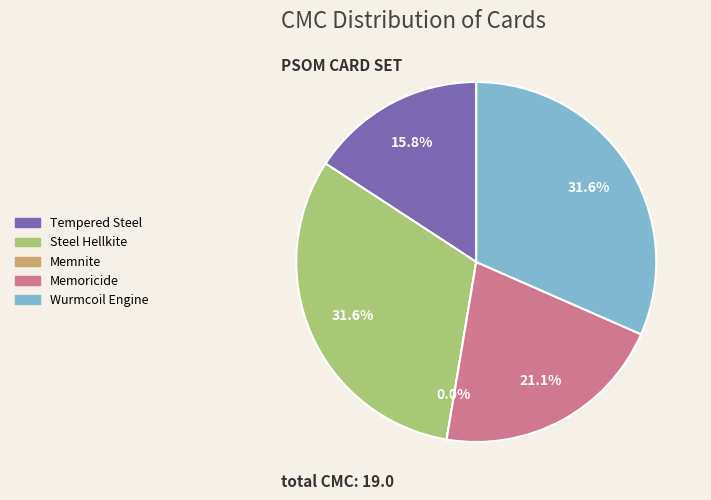

To the nearest percent, what portion does Memoricide represent?

21%